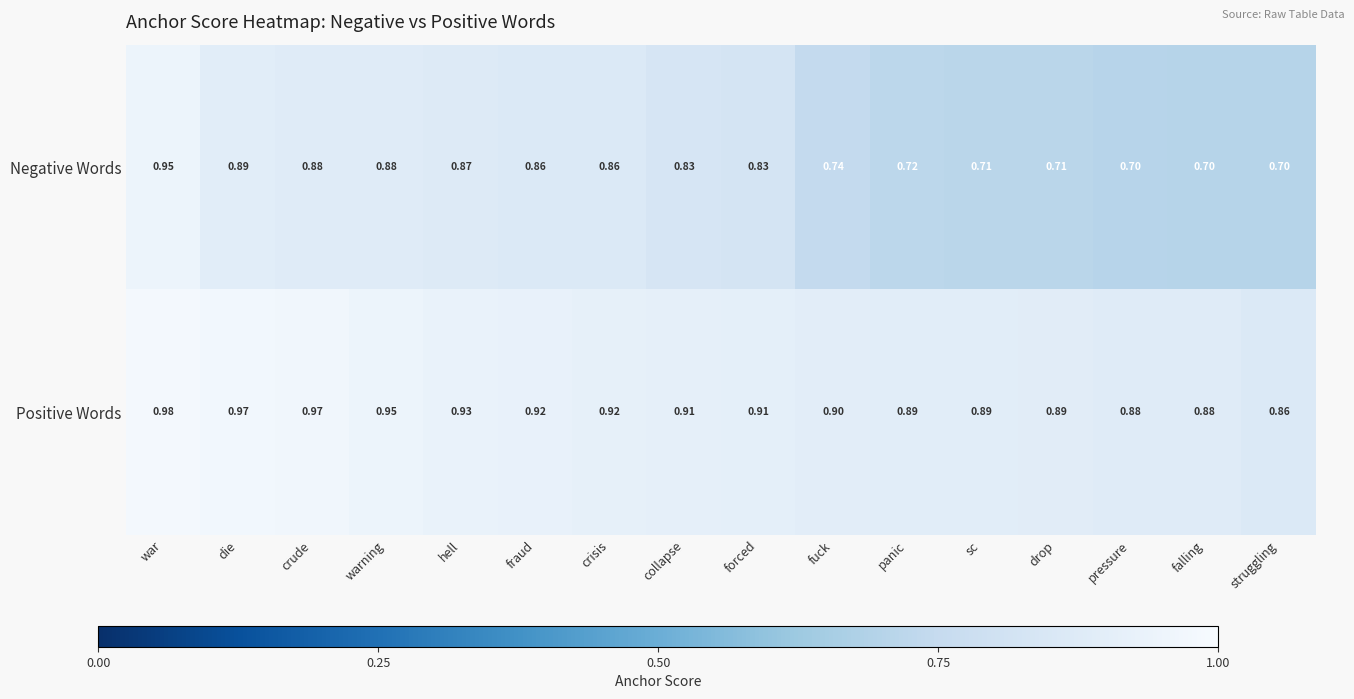

Rank the series by their maximum value, from lowest to highest.

Negative Words, Positive Words